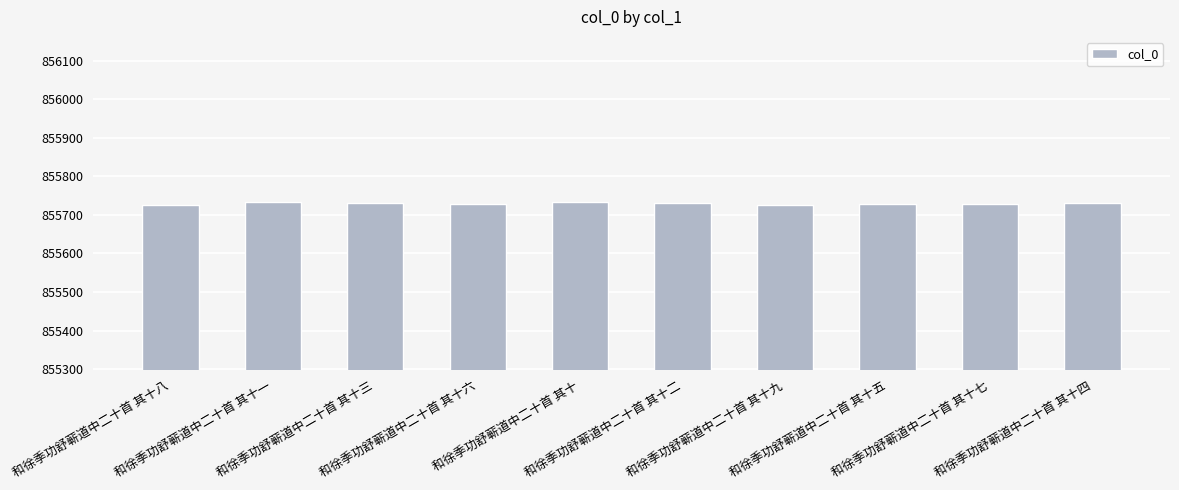

What is the label of the 7th bar from the right?

和徐季功舒蕲道中二十首 其十六